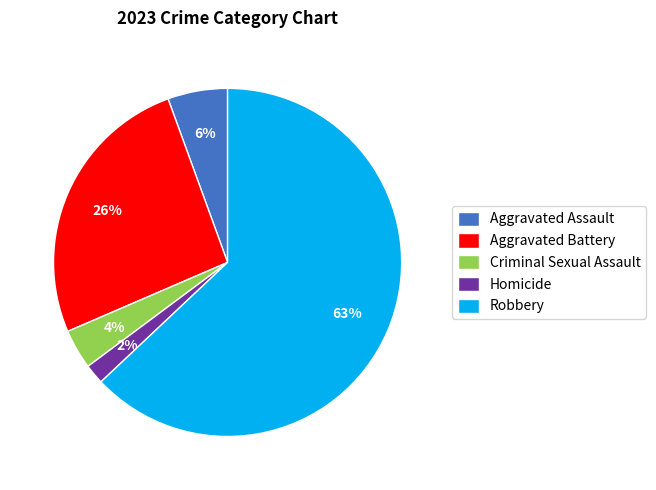

Do Criminal Sexual Assault and Aggravated Battery together represent more than half of the pie?

No